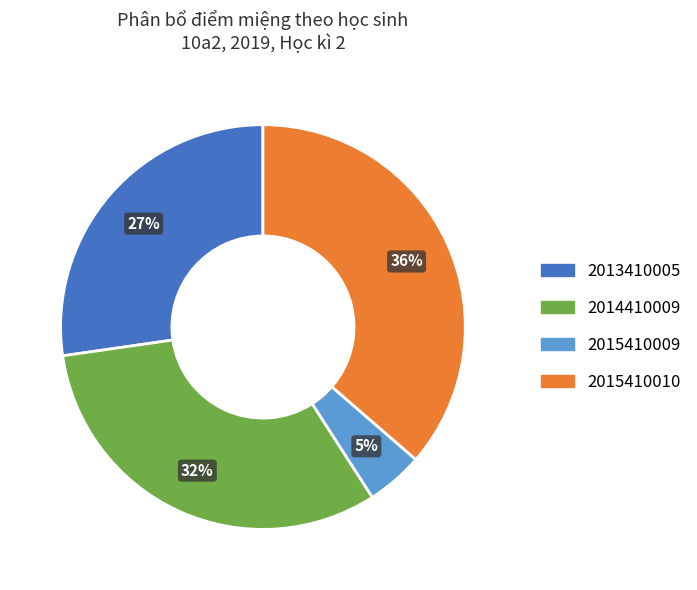

To the nearest percent, what is the average slice percentage?

25%